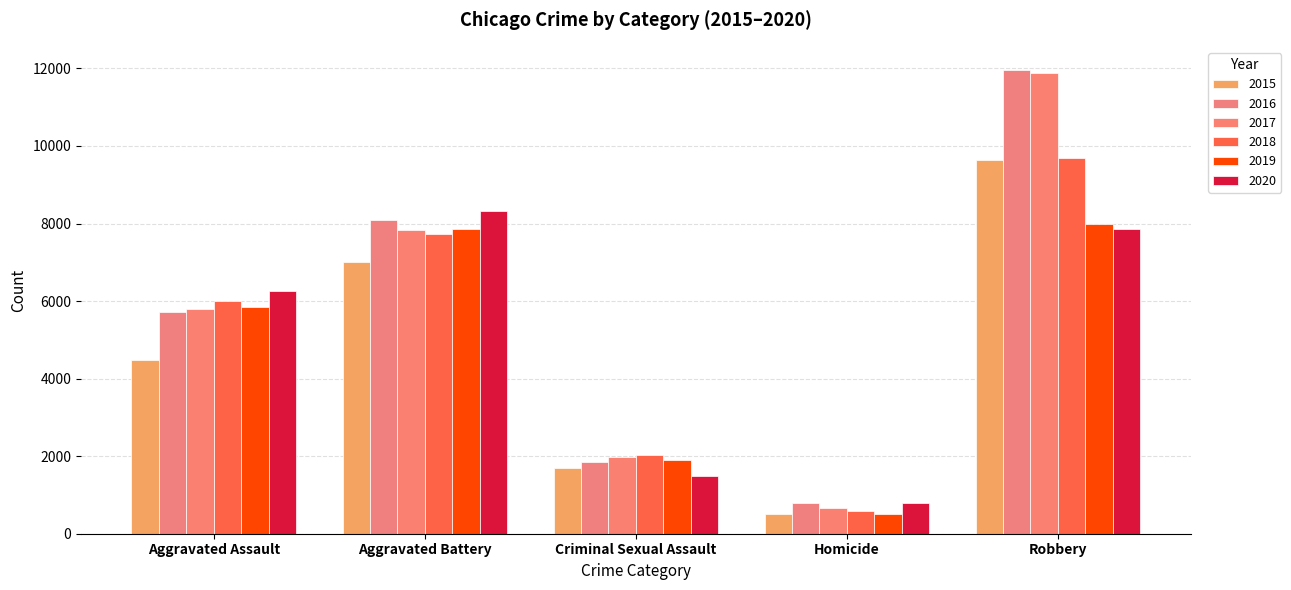

What is the label of the 5th bar from the left?

Robbery